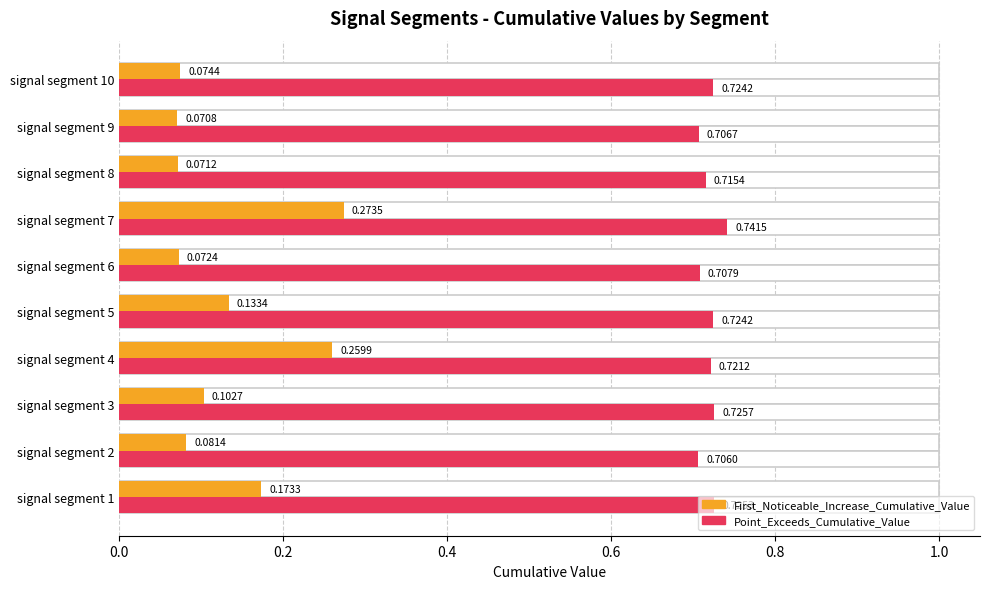

What is the highest value of the First_Noticeable_Increase_Cumulative_Value series?

0.3